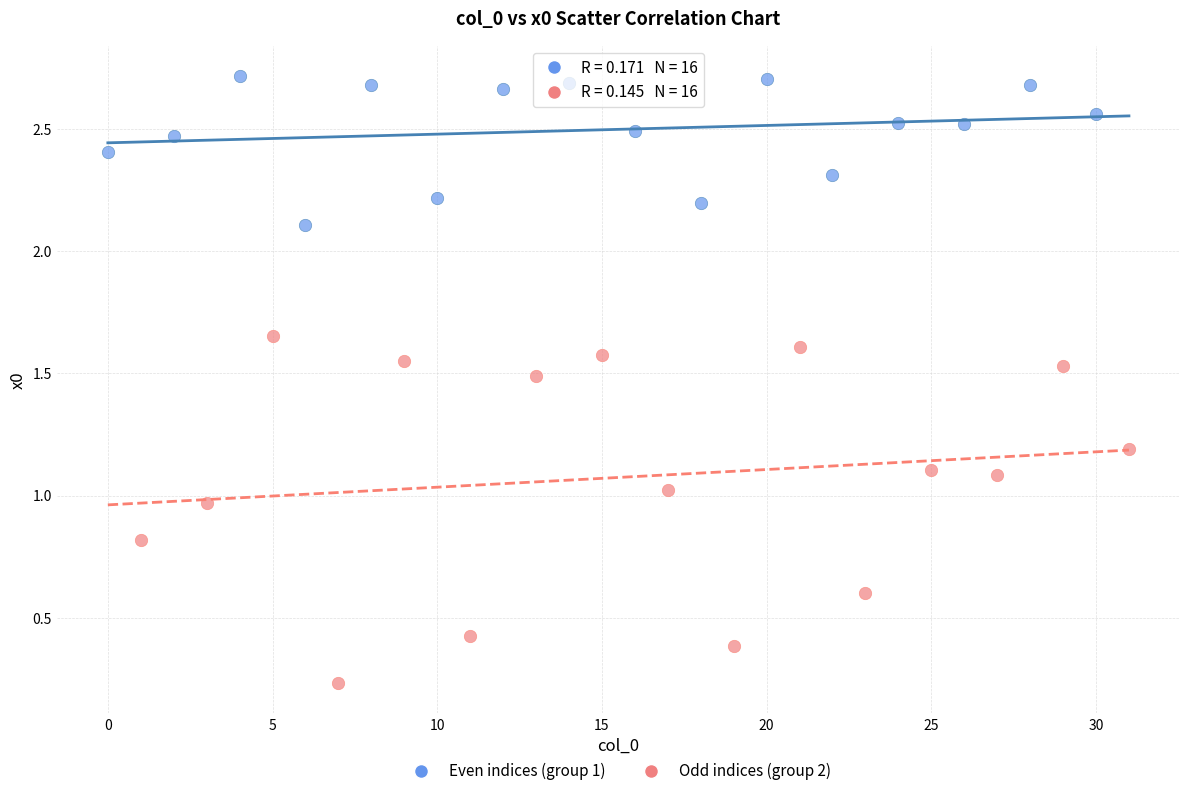

Which series contains the highest Y value?

Even indices (group 1)